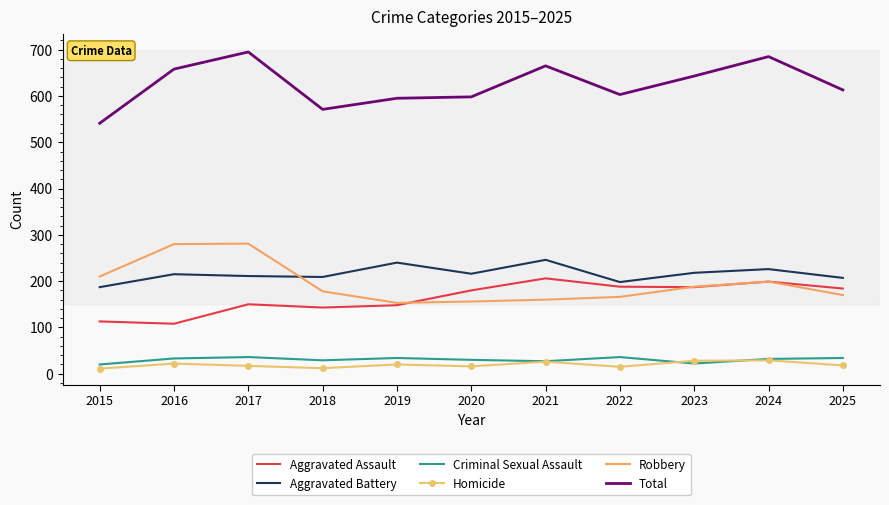

What is the spread (max minus min) of values at 2020?

582